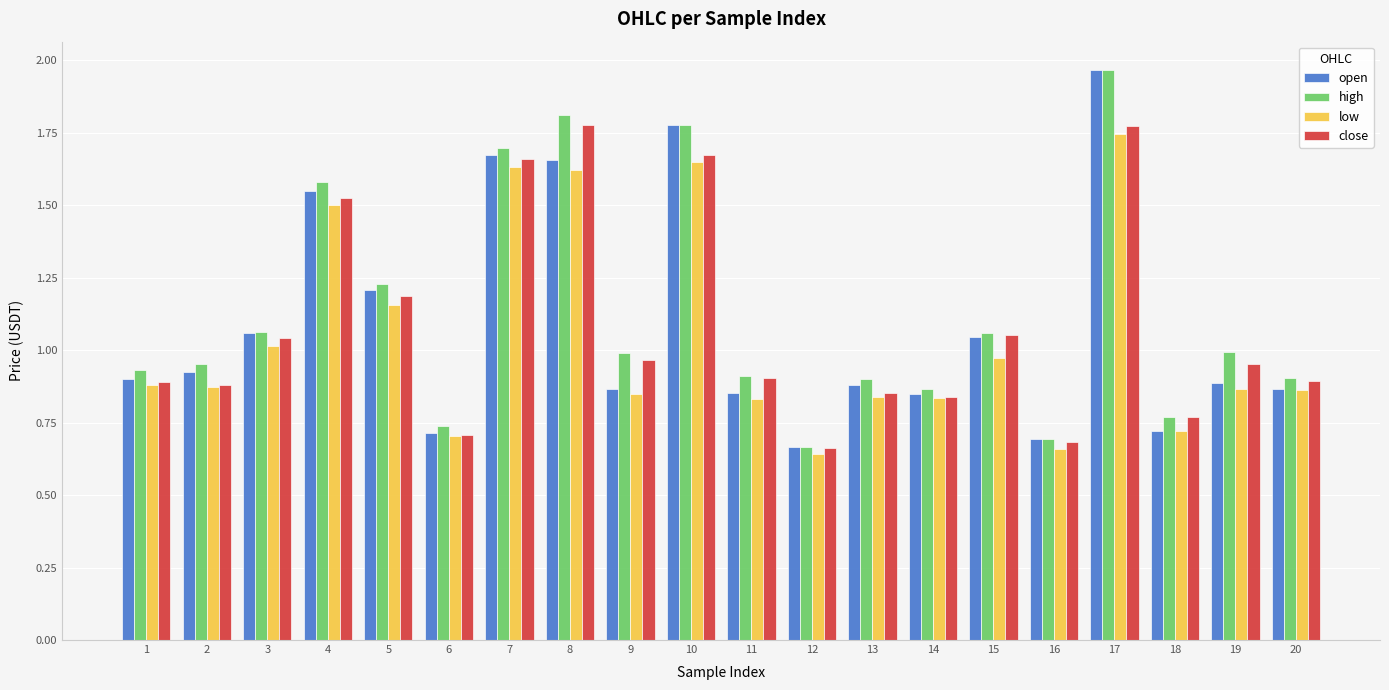

Which category has the highest value across all series?

17